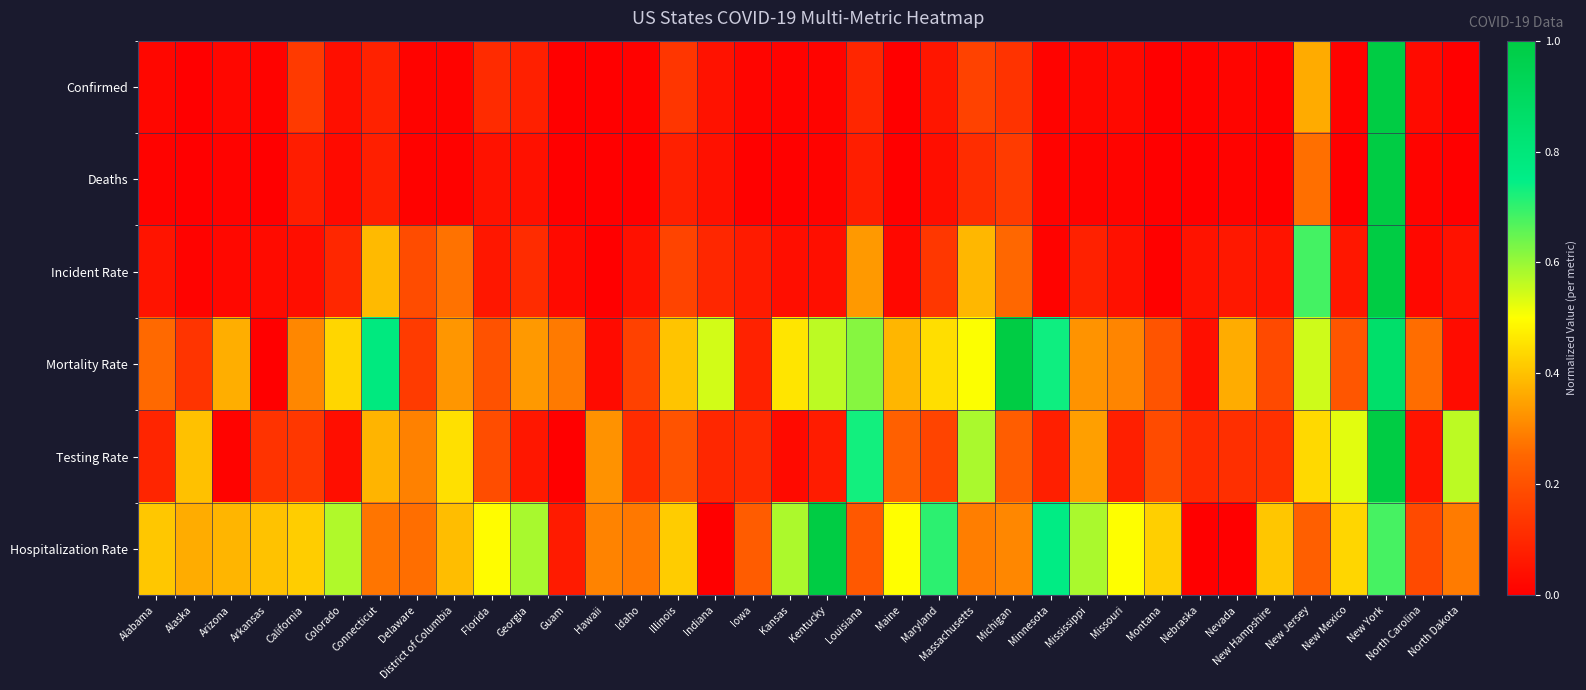

Reading right to left, extract all data points from this chart.

Confirmed: North Dakota=0.0	North Carolina=0.0	New York=1.0	New Mexico=0.0	New Jersey=0.4	New Hampshire=0.0	Nevada=0.0	Nebraska=0.0	Montana=0.0	Missouri=0.0	Mississippi=0.0	Minnesota=0.0	Michigan=0.1	Massachusetts=0.2	Maryland=0.1	Maine=0.0	Louisiana=0.1	Kentucky=0.0	Kansas=0.0	Iowa=0.0	Indiana=0.0	Illinois=0.1	Idaho=0.0	Hawaii=0.0	Guam=0.0	Georgia=0.1	Florida=0.1	District of Columbia=0.0	Delaware=0.0	Connecticut=0.1	Colorado=0.0	California=0.1	Arkansas=0.0	Arizona=0.0	Alaska=0.0	Alabama=0.0
Deaths: North Dakota=0.0	North Carolina=0.0	New York=1.0	New Mexico=0.0	New Jersey=0.3	New Hampshire=0.0	Nevada=0.0	Nebraska=0.0	Montana=0.0	Missouri=0.0	Mississippi=0.0	Minnesota=0.0	Michigan=0.1	Massachusetts=0.1	Maryland=0.0	Maine=0.0	Louisiana=0.1	Kentucky=0.0	Kansas=0.0	Iowa=0.0	Indiana=0.0	Illinois=0.1	Idaho=0.0	Hawaii=0.0	Guam=0.0	Georgia=0.0	Florida=0.0	District of Columbia=0.0	Delaware=0.0	Connecticut=0.1	Colorado=0.0	California=0.1	Arkansas=0.0	Arizona=0.0	Alaska=0.0	Alabama=0.0
Incident Rate: North Dakota=0.0	North Carolina=0.0	New York=1.0	New Mexico=0.1	New Jersey=0.7	New Hampshire=0.1	Nevada=0.1	Nebraska=0.1	Montana=0.0	Missouri=0.0	Mississippi=0.1	Minnesota=0.0	Michigan=0.3	Massachusetts=0.4	Maryland=0.1	Maine=0.0	Louisiana=0.3	Kentucky=0.0	Kansas=0.0	Iowa=0.1	Indiana=0.1	Illinois=0.2	Idaho=0.0	Hawaii=0.0	Guam=0.0	Georgia=0.1	Florida=0.1	District of Columbia=0.3	Delaware=0.2	Connecticut=0.4	Colorado=0.1	California=0.0	Arkansas=0.0	Arizona=0.0	Alaska=0.0	Alabama=0.1
Mortality Rate: North Dakota=0.0	North Carolina=0.3	New York=0.9	New Mexico=0.2	New Jersey=0.5	New Hampshire=0.2	Nevada=0.4	Nebraska=0.0	Montana=0.2	Missouri=0.3	Mississippi=0.3	Minnesota=0.7	Michigan=1.0	Massachusetts=0.5	Maryland=0.4	Maine=0.4	Louisiana=0.6	Kentucky=0.6	Kansas=0.5	Iowa=0.1	Indiana=0.5	Illinois=0.4	Idaho=0.2	Hawaii=0.0	Guam=0.3	Georgia=0.3	Florida=0.2	District of Columbia=0.3	Delaware=0.1	Connecticut=0.8	Colorado=0.4	California=0.3	Arkansas=0.0	Arizona=0.4	Alaska=0.1	Alabama=0.3
Testing Rate: North Dakota=0.6	North Carolina=0.1	New York=1.0	New Mexico=0.5	New Jersey=0.4	New Hampshire=0.1	Nevada=0.1	Nebraska=0.1	Montana=0.2	Missouri=0.1	Mississippi=0.3	Minnesota=0.1	Michigan=0.2	Massachusetts=0.6	Maryland=0.2	Maine=0.2	Louisiana=0.7	Kentucky=0.1	Kansas=0.0	Iowa=0.1	Indiana=0.1	Illinois=0.2	Idaho=0.1	Hawaii=0.3	Guam=0.0	Georgia=0.1	Florida=0.2	District of Columbia=0.4	Delaware=0.3	Connecticut=0.4	Colorado=0.0	California=0.1	Arkansas=0.1	Arizona=0.0	Alaska=0.4	Alabama=0.1
Hospitalization Rate: North Dakota=0.3	North Carolina=0.2	New York=0.7	New Mexico=0.4	New Jersey=0.2	New Hampshire=0.4	Nevada=0.0	Nebraska=0.0	Montana=0.4	Missouri=0.5	Mississippi=0.6	Minnesota=0.8	Michigan=0.3	Massachusetts=0.3	Maryland=0.7	Maine=0.5	Louisiana=0.2	Kentucky=1.0	Kansas=0.6	Iowa=0.2	Indiana=0.0	Illinois=0.4	Idaho=0.3	Hawaii=0.3	Guam=0.1	Georgia=0.6	Florida=0.5	District of Columbia=0.4	Delaware=0.3	Connecticut=0.3	Colorado=0.6	California=0.4	Arkansas=0.4	Arizona=0.4	Alaska=0.4	Alabama=0.4